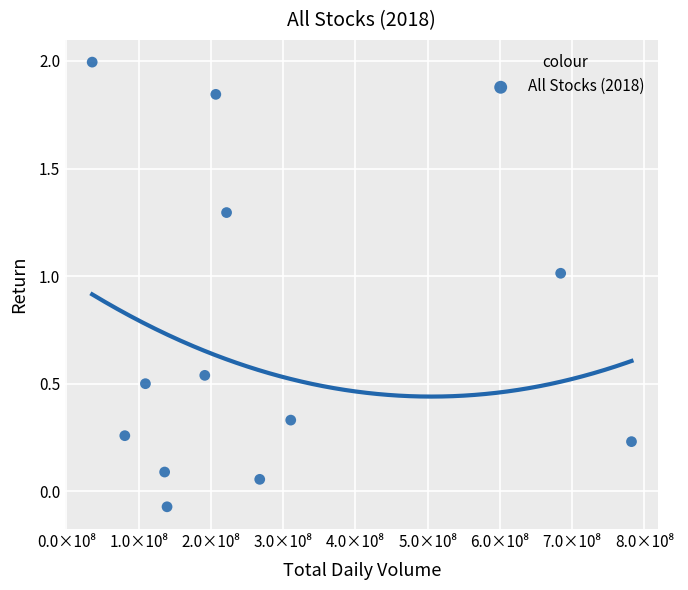

What is the range of X values (max minus min)?

746390800.0